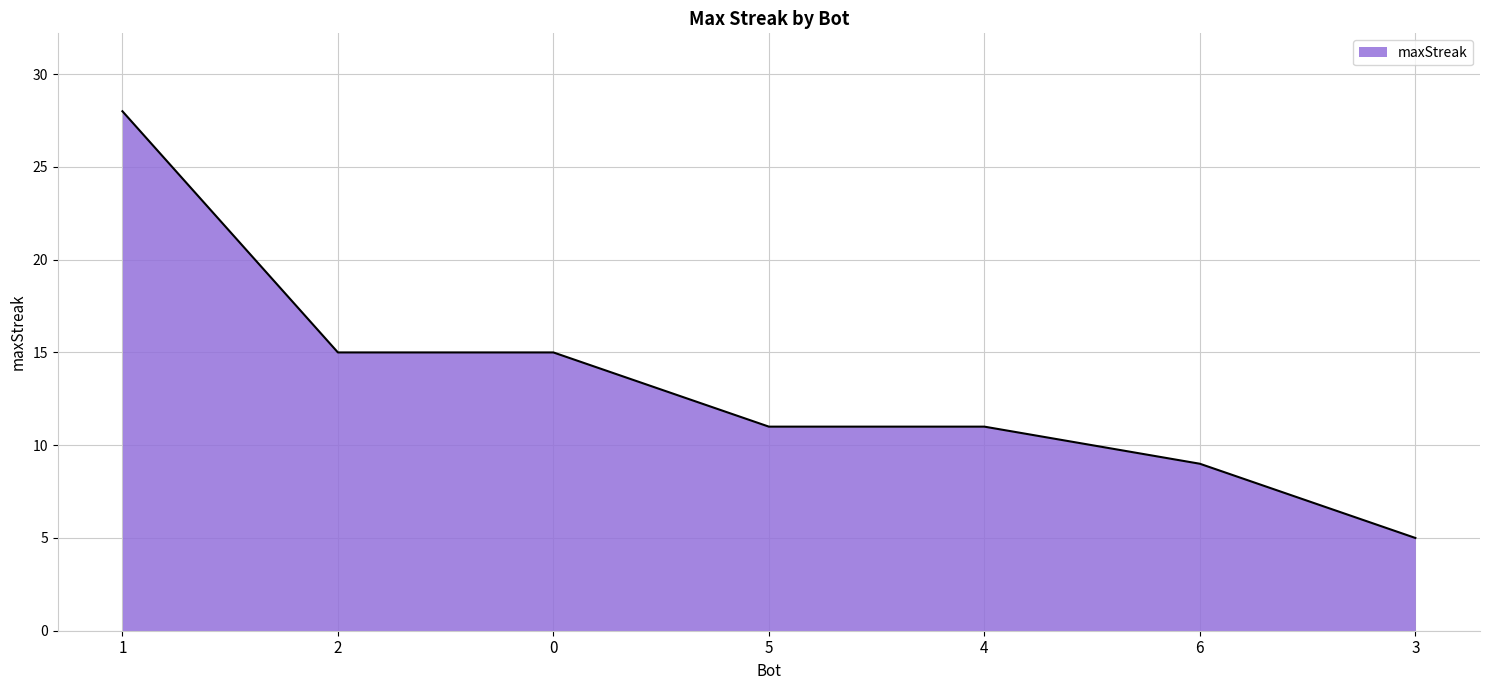

Reading left to right, extract all data points from this chart.

1=28	2=15	0=15	5=11	4=11	6=9	3=5